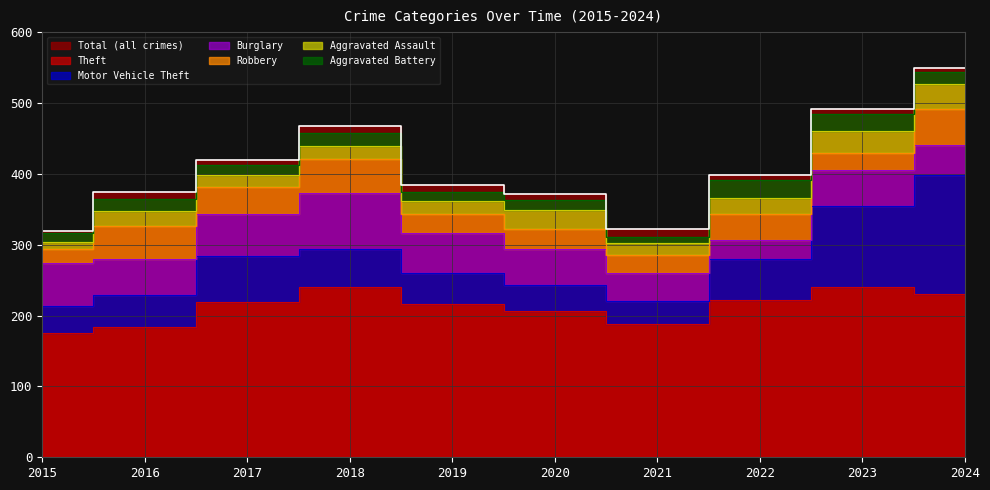

What is the value of the Burglary point at the 2nd from the left?

51